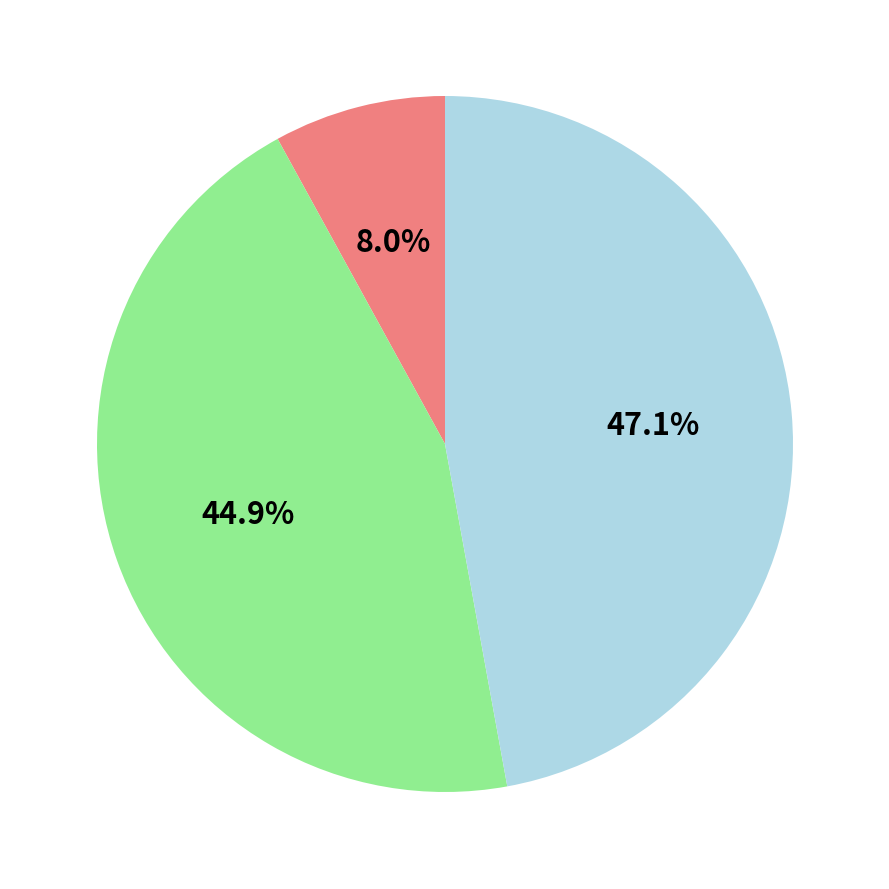

How many slices are in this pie chart?

3